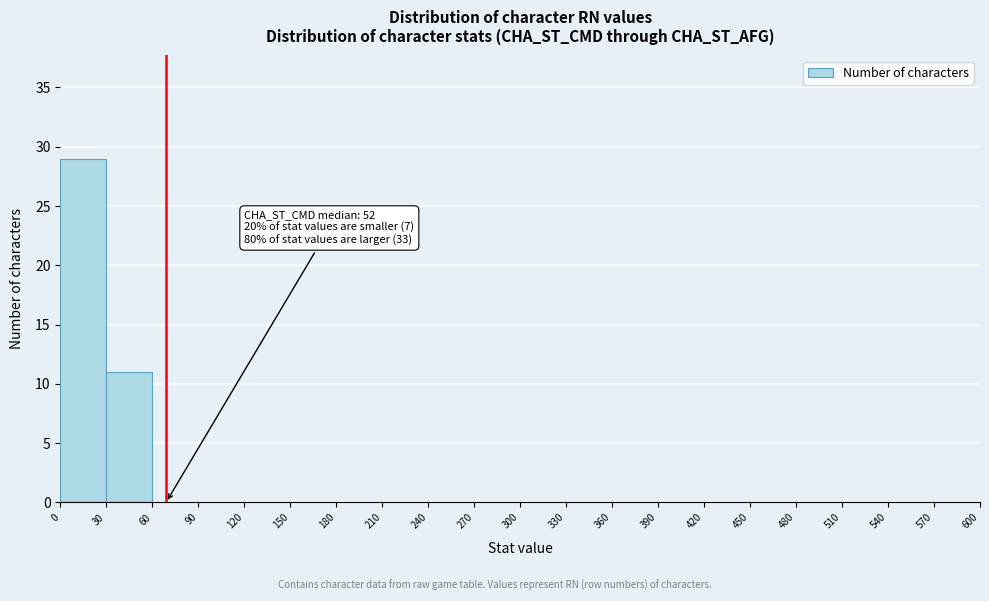

Which range on the x-axis has the tallest bar?

0 to 30